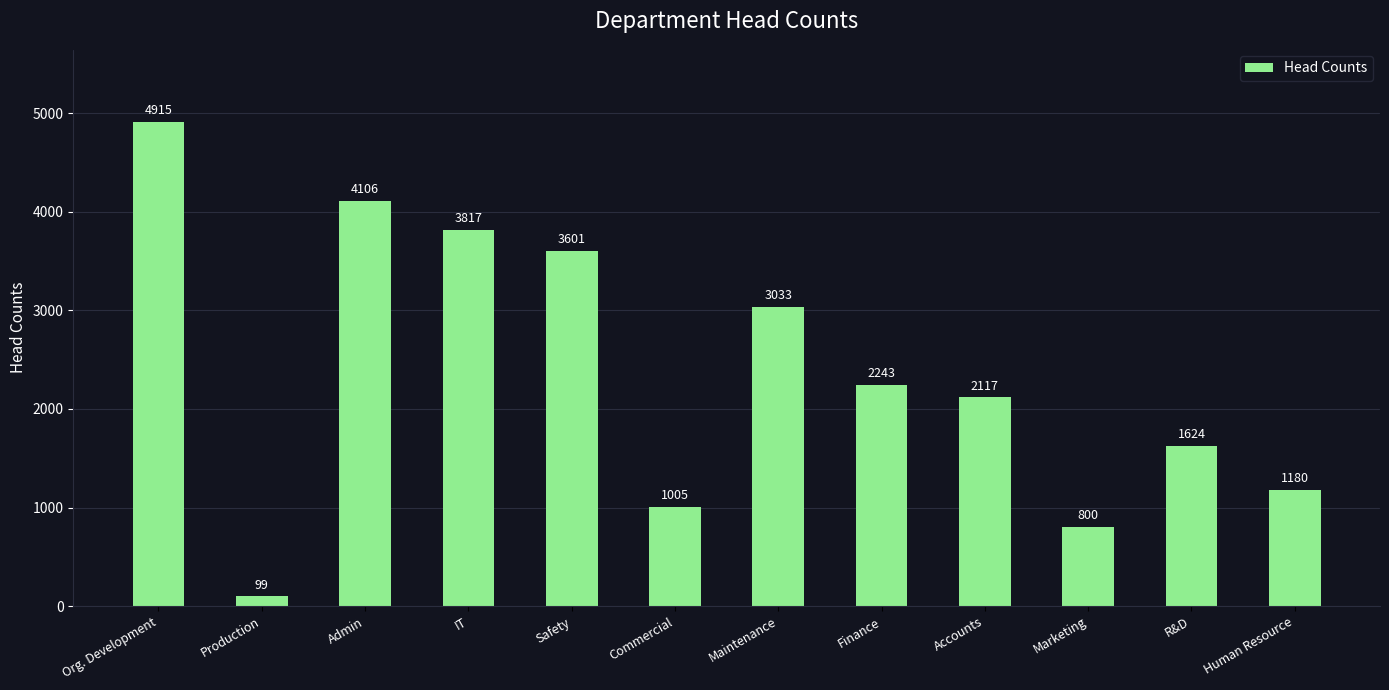

What position from the right is R&D?

2